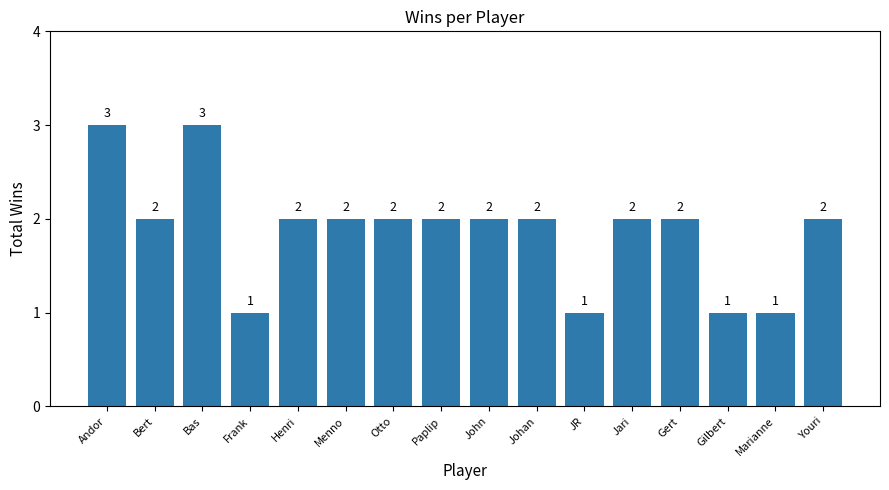

Does the chart contain stacked bars?

No